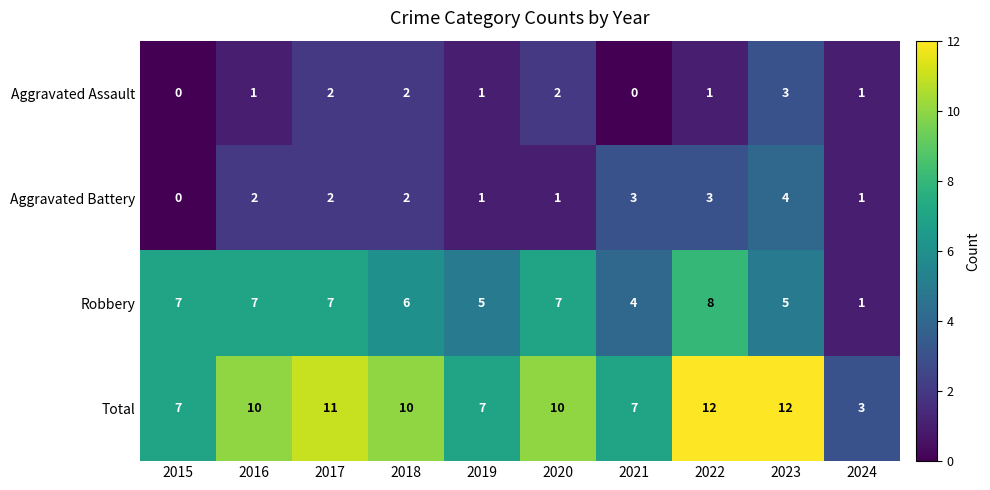

What is the difference between the maximum and minimum values in the Total series?

9